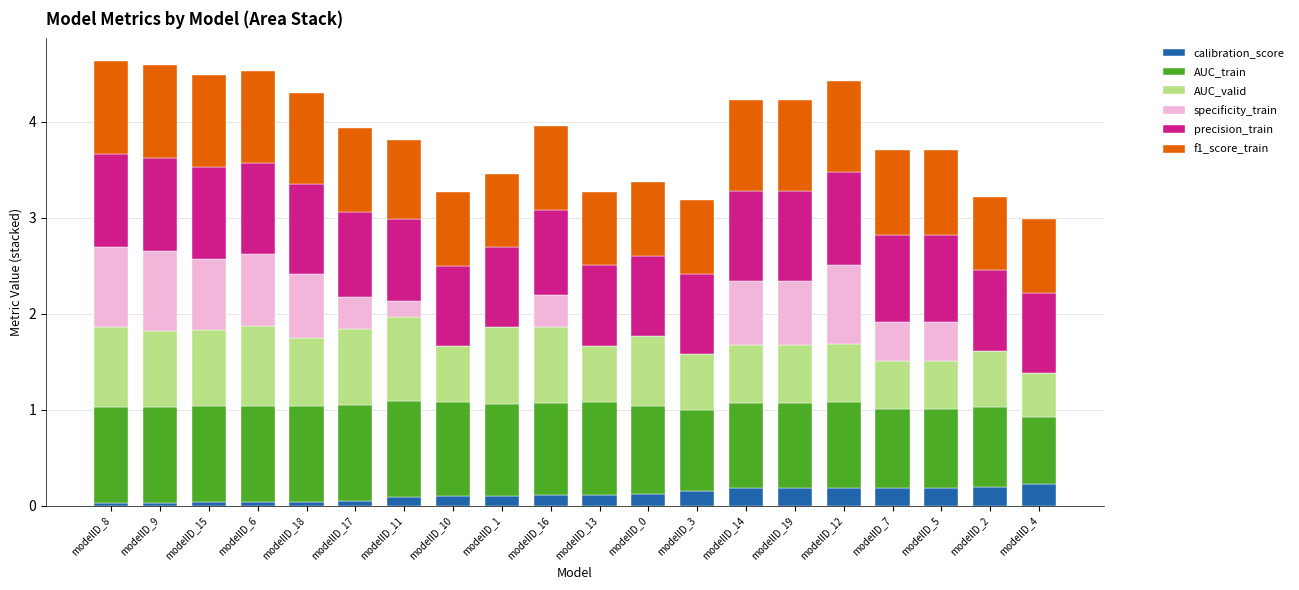

What is the label of the 20th bar from the left?

modelID_4